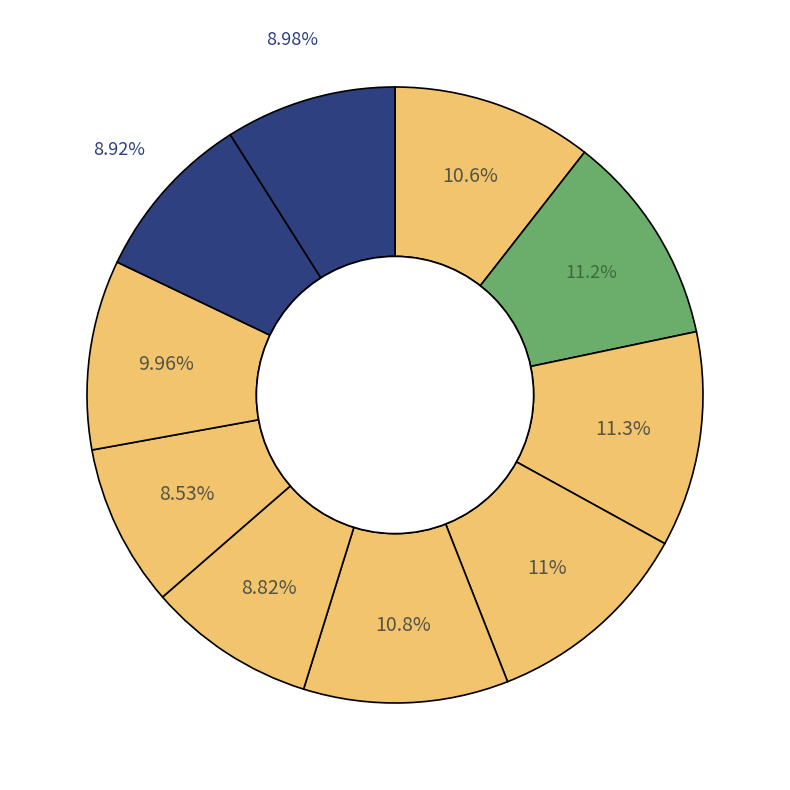

Which category has the biggest portion of the pie?

3